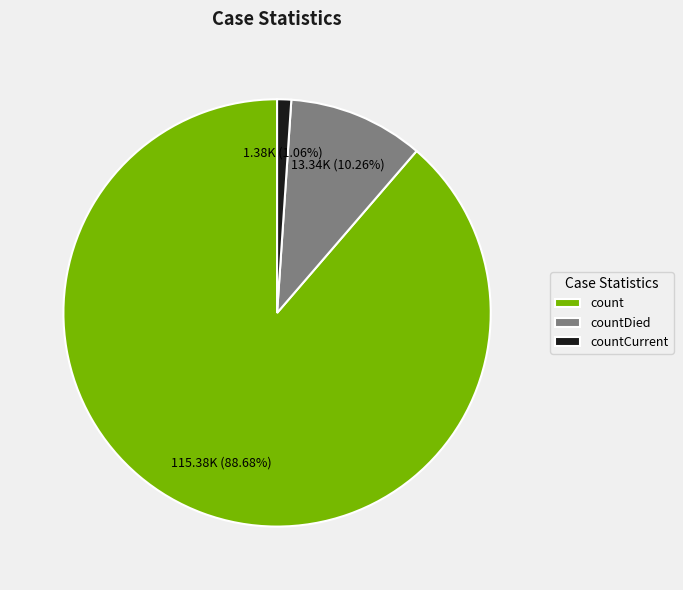

To the nearest percent, what portion does count represent?

89%